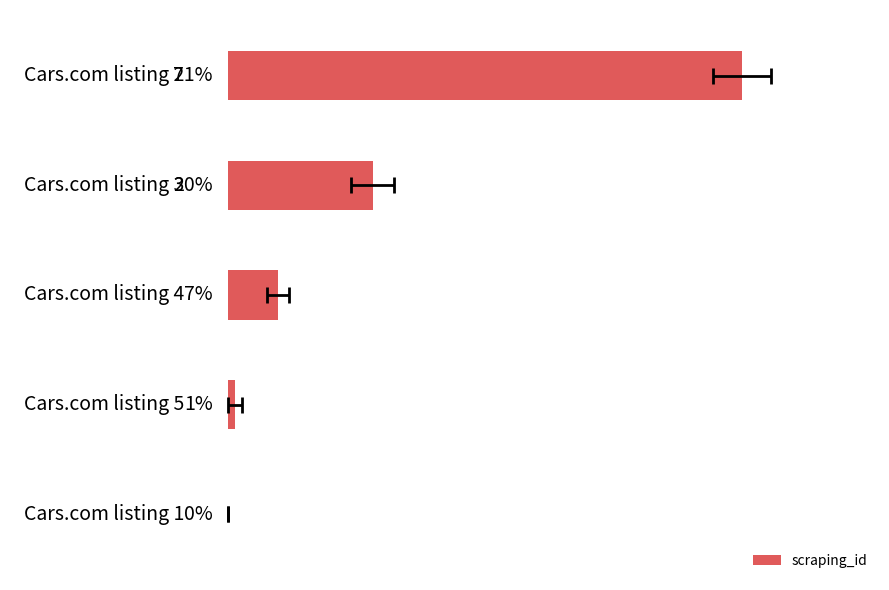

What is the maximum value shown in the chart?

71